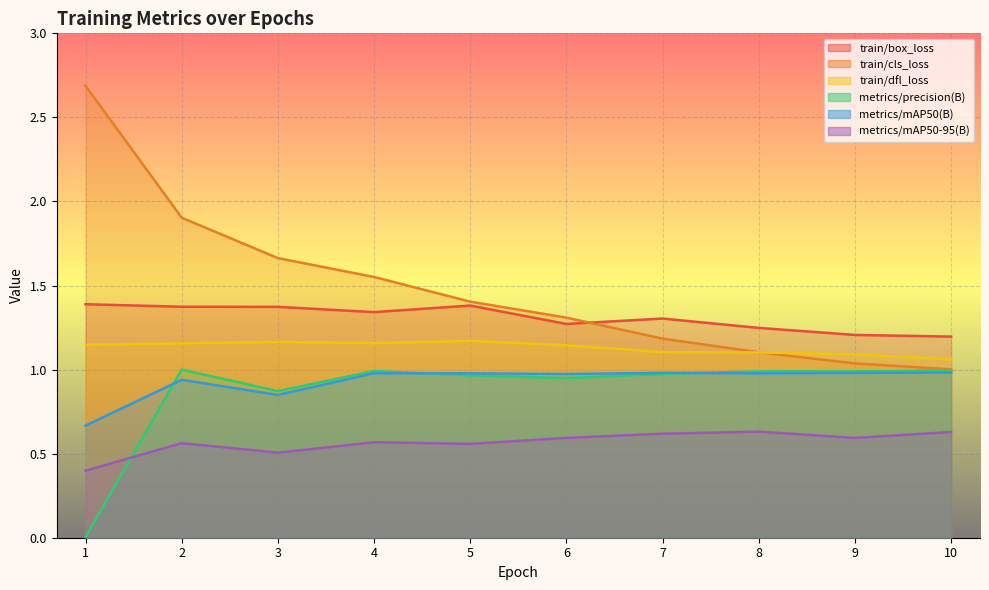

True or false: metrics/mAP50-95(B) and train/box_loss intersect in this chart.

False